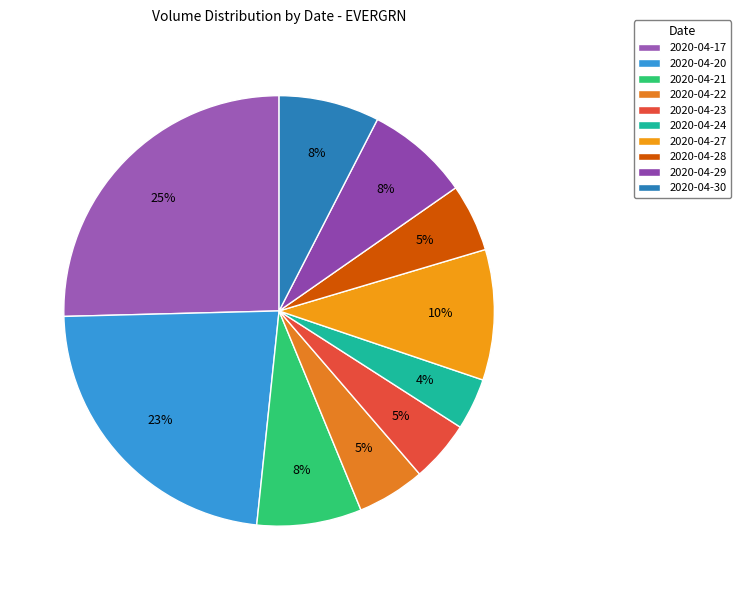

How many segments does this pie chart have?

10